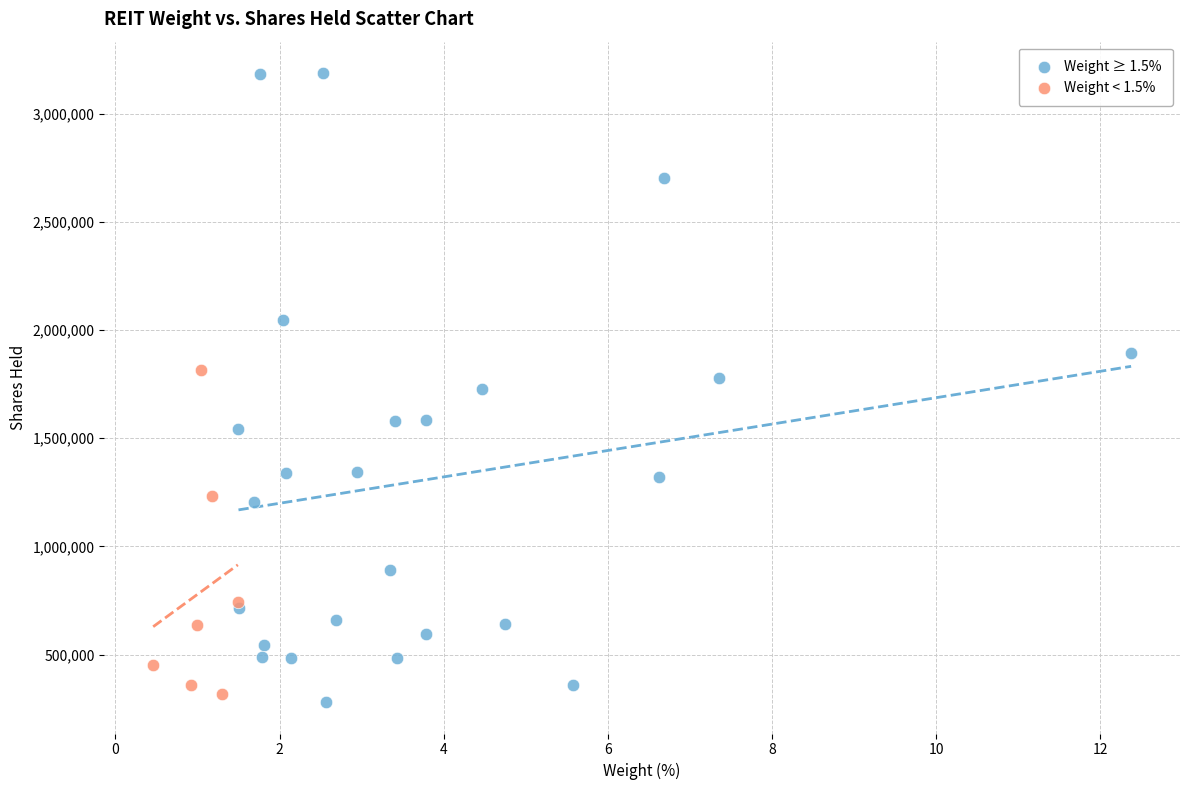

Which series has the widest spread of Y values?

Weight ≥ 1.5%